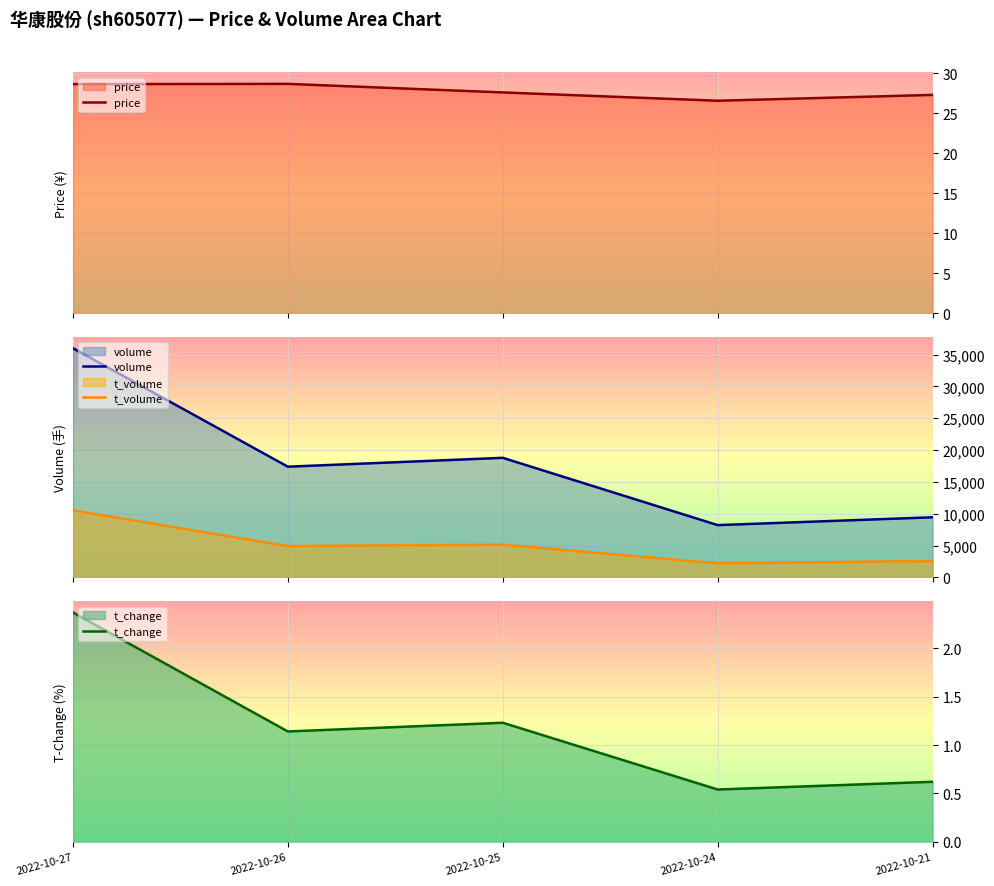

How many lines are shown in the chart?

4